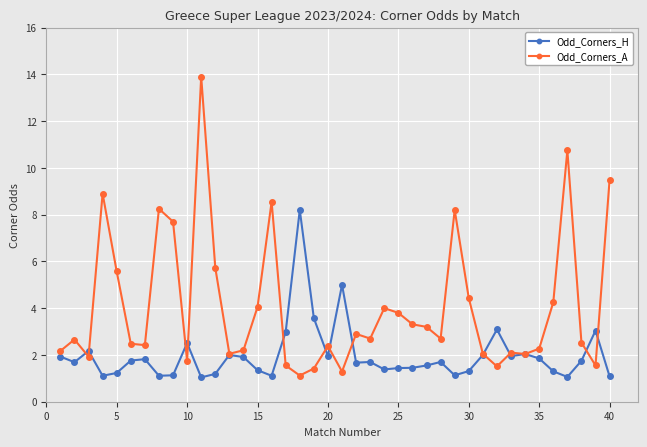

True or false: Odd_Corners_A has more than 1 points higher than both neighbors.

True